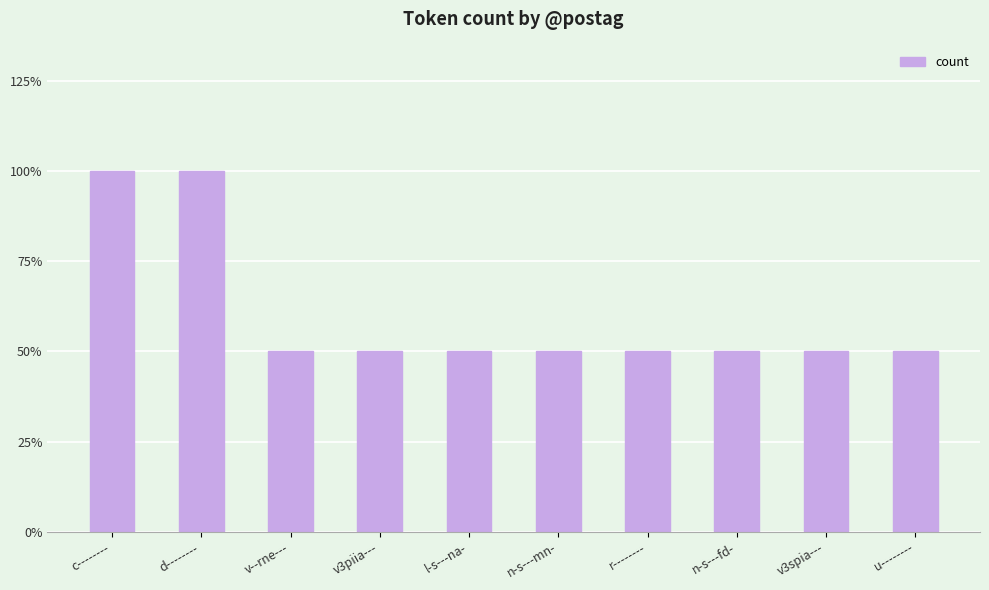

Which category has the lowest value across all series?

v--rne---